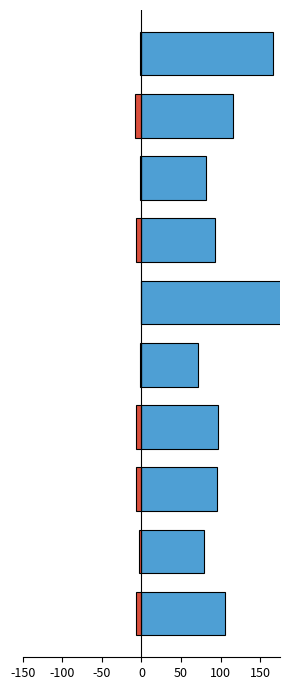

Is it true that avg_betweenness_centrality equals -14.5 at 8?

False